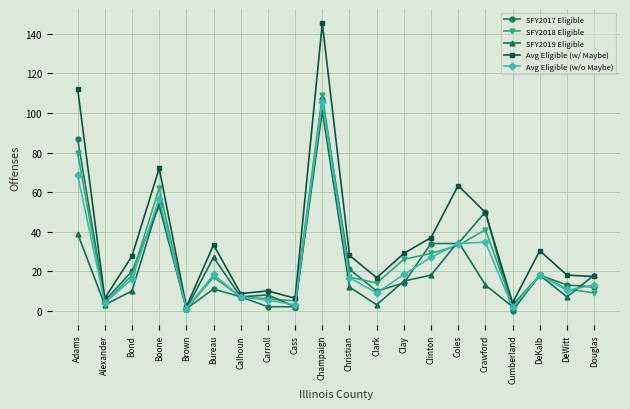

Which series ends up on top after the final intersection of SFY2017 Eligible and SFY2019 Eligible?

SFY2019 Eligible